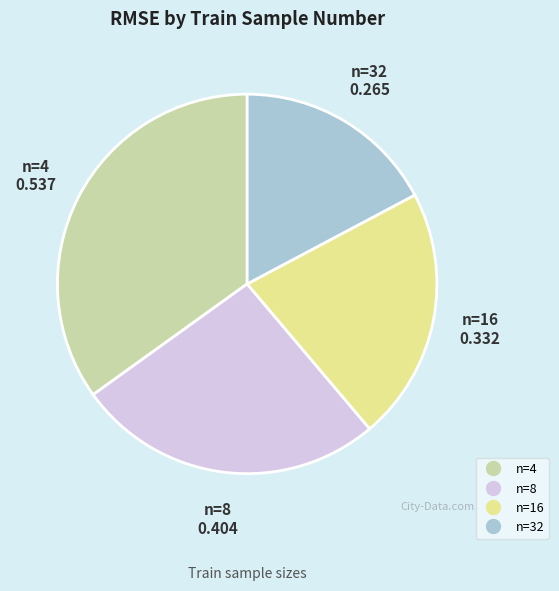

Does any single category account for the majority?

No